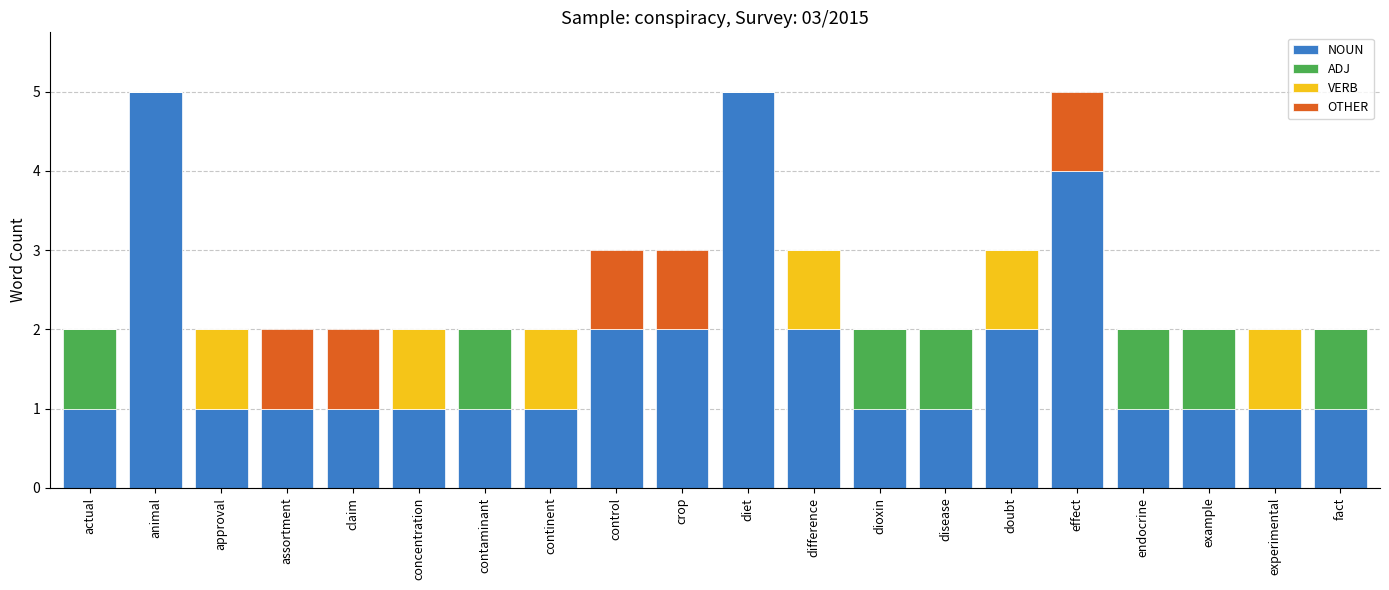

What is the total value across all series at diet?

5